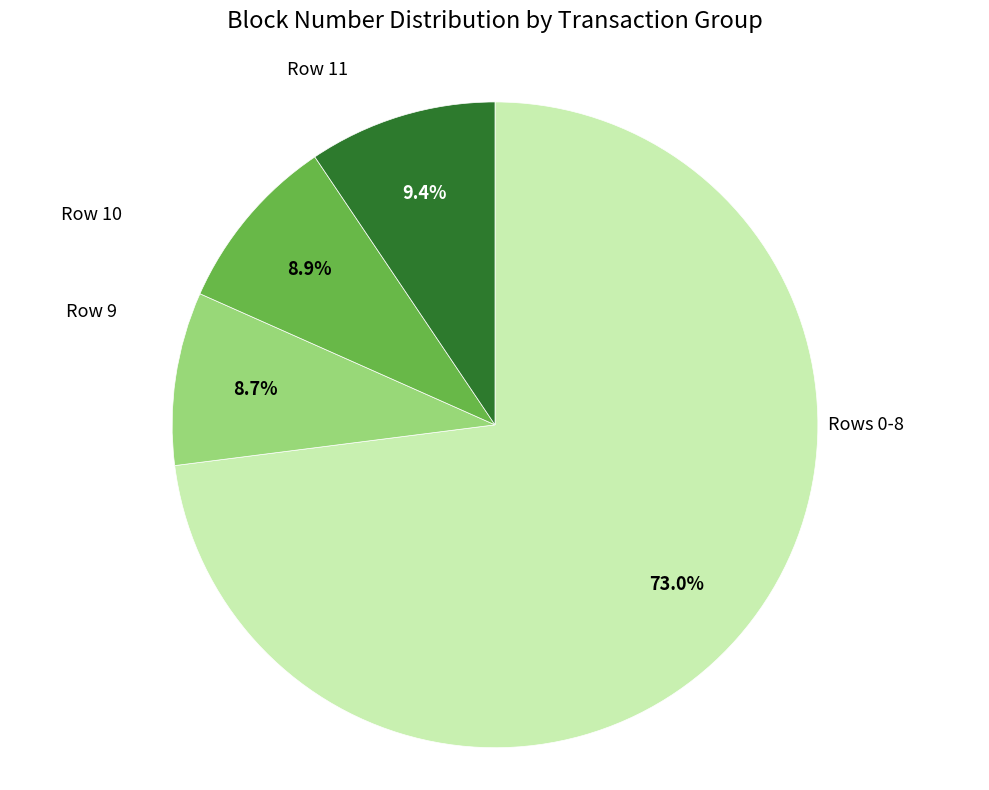

Combined, do Row 9 and Rows 0-8 account for over 50%?

Yes